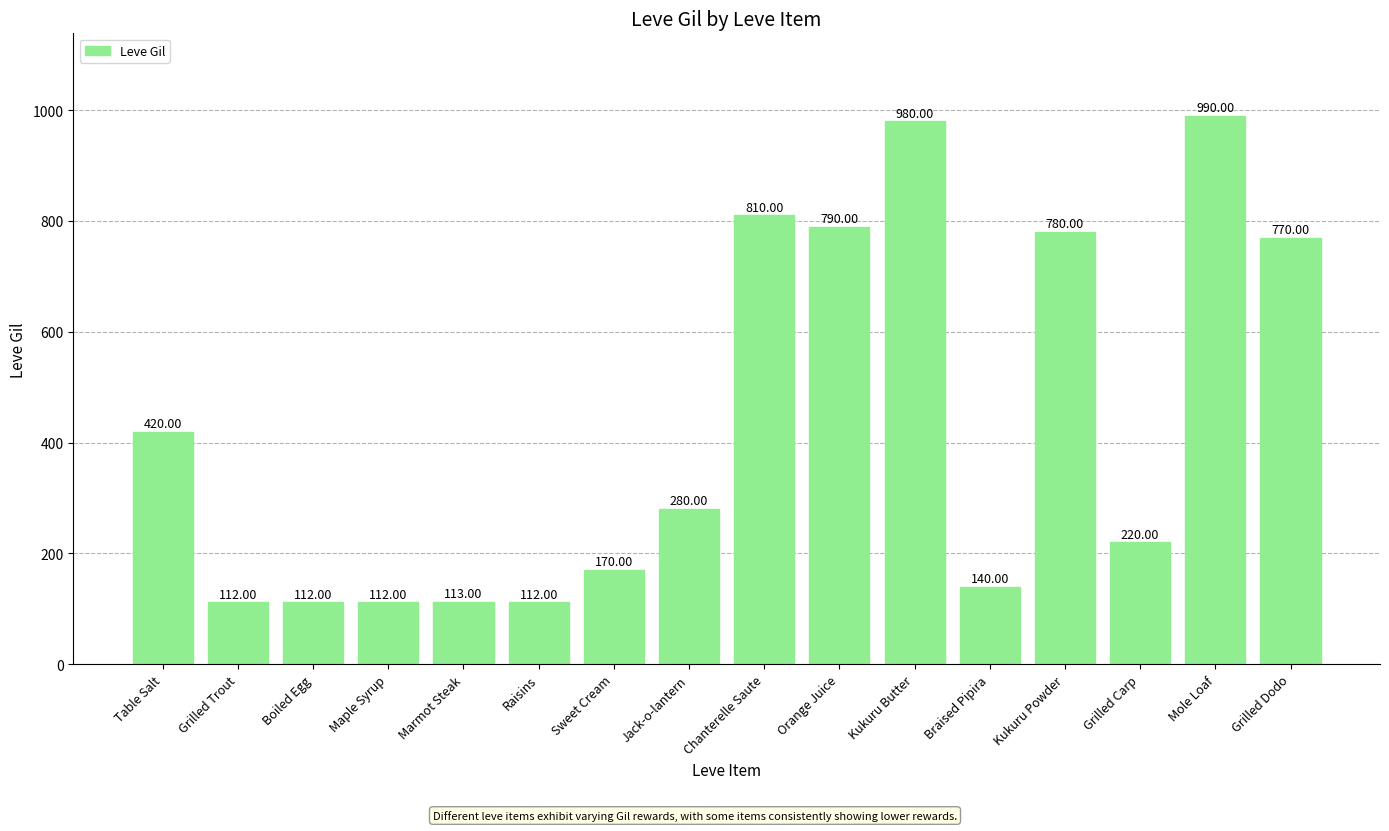

At which label is the value closest to 551?

Table Salt